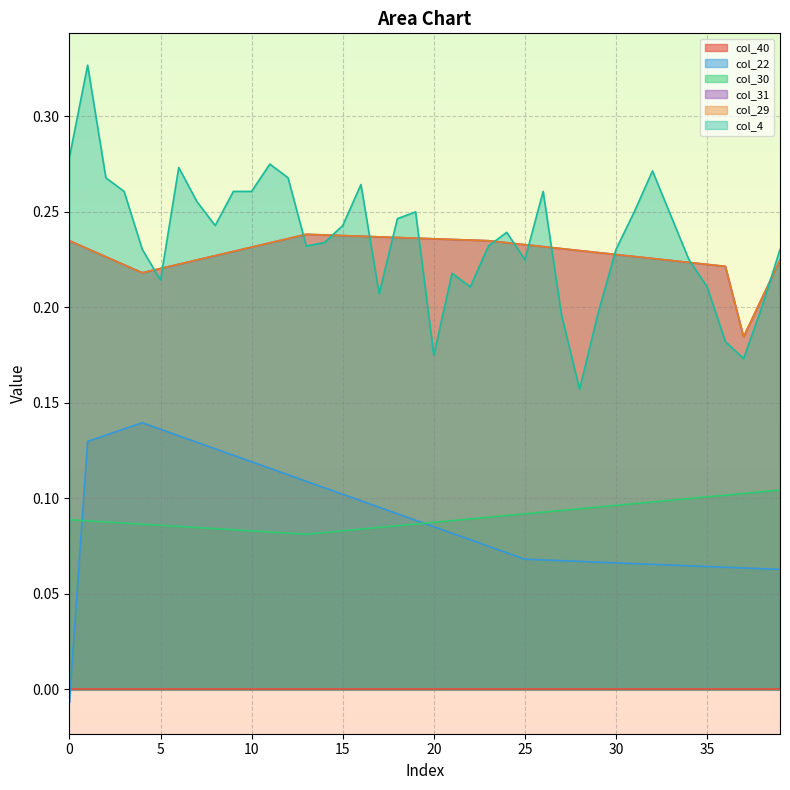

True or false: col_4 has a value of 0.2 at 38.

True